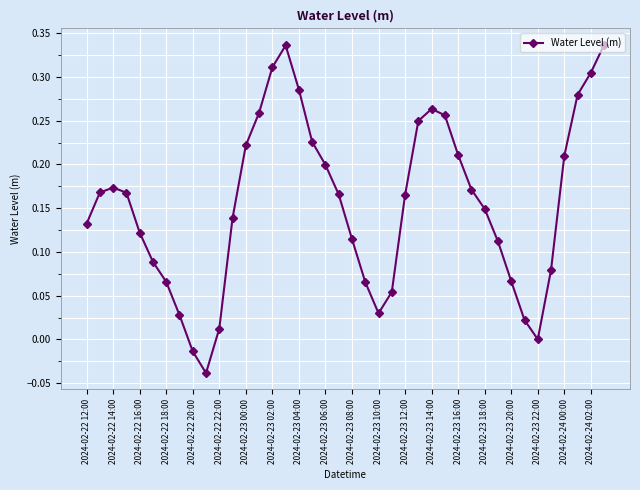

What is the sum of all values?

6.2